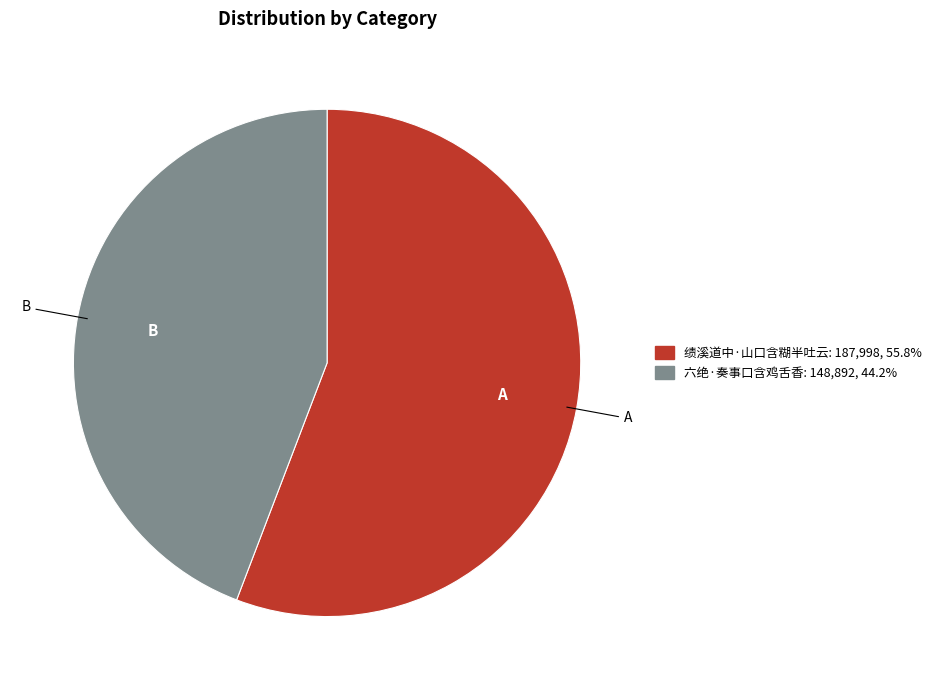

How many segments does this pie chart have?

2